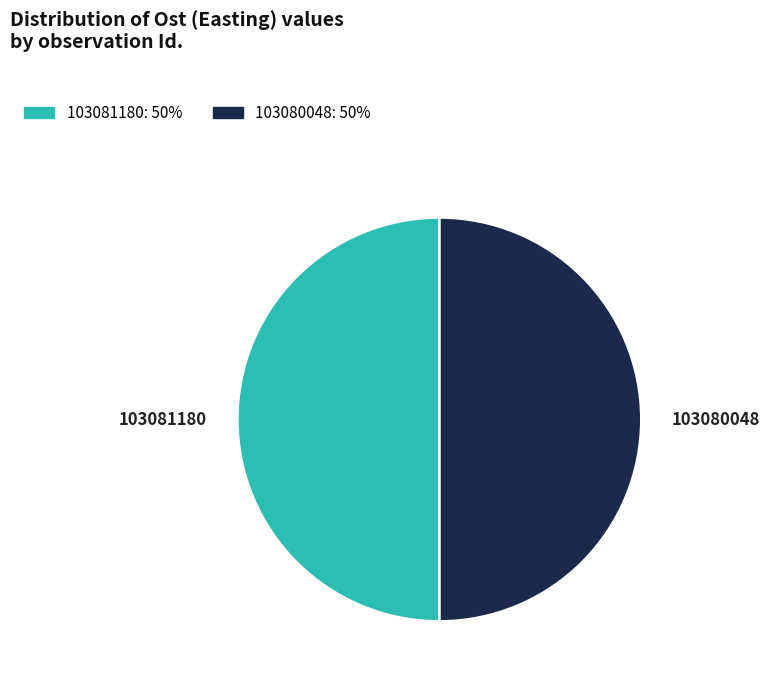

What is the ratio of the value at 103081180 to the value at 103080048?

1.0